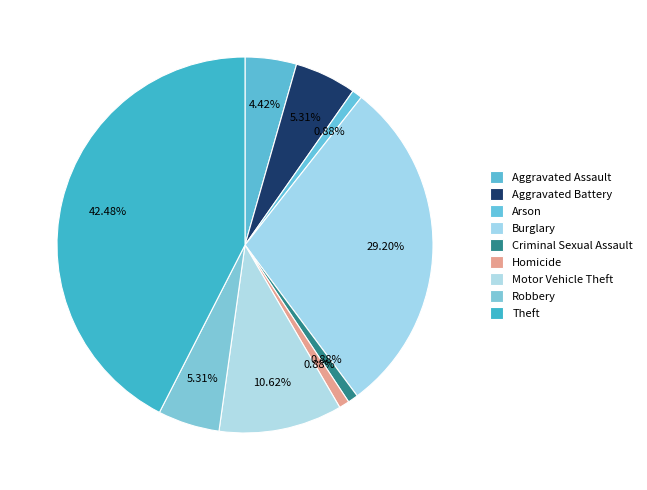

How many slices are in this pie chart?

9